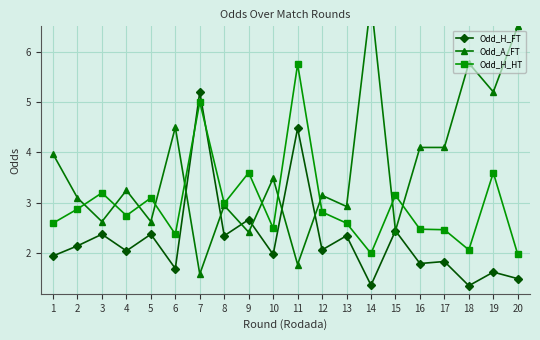

List the series in order of their overall mean, lowest first.

Odd_H_FT, Odd_H_HT, Odd_A_FT